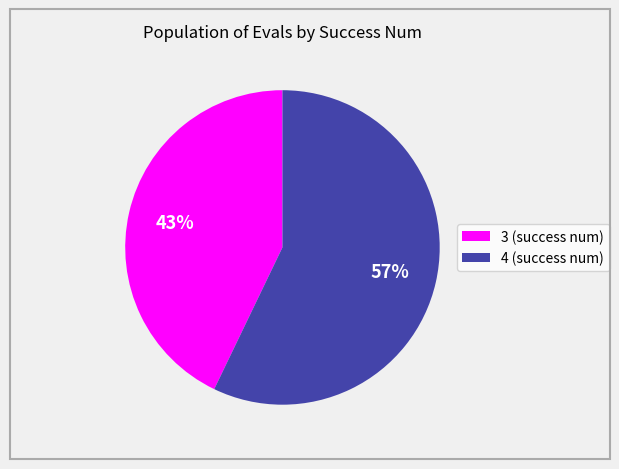

Which slice is the largest?

4